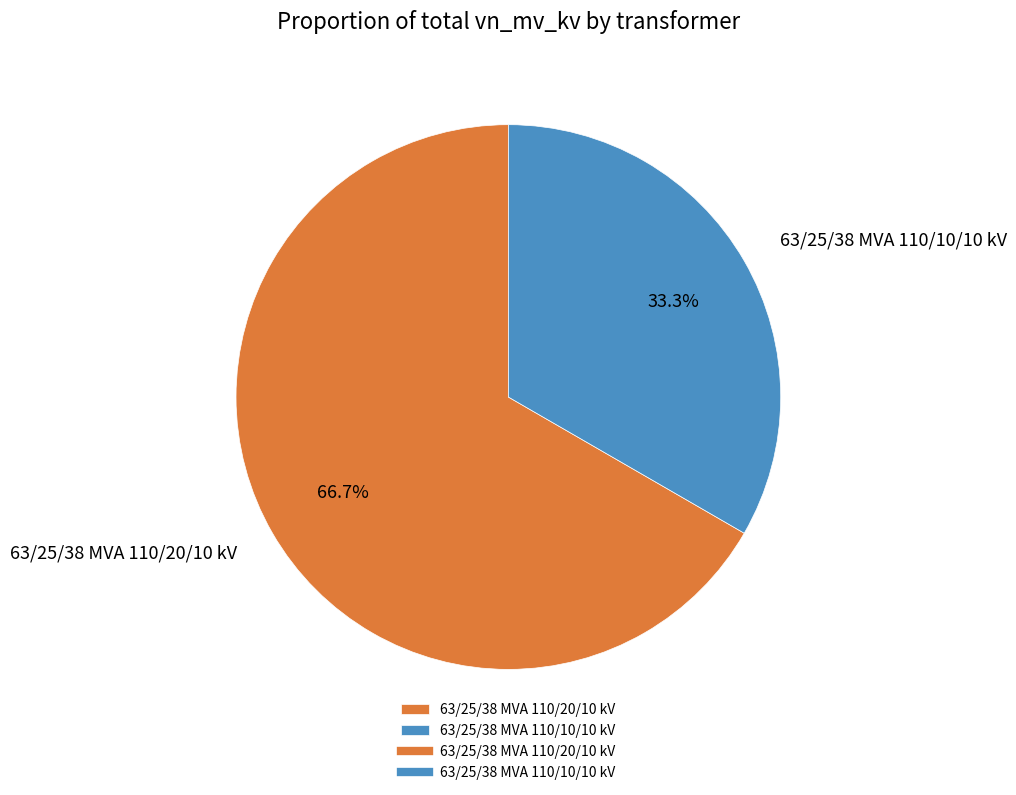

Do 63/25/38 MVA 110/10/10 kV and 63/25/38 MVA 110/20/10 kV together represent more than half of the pie?

Yes